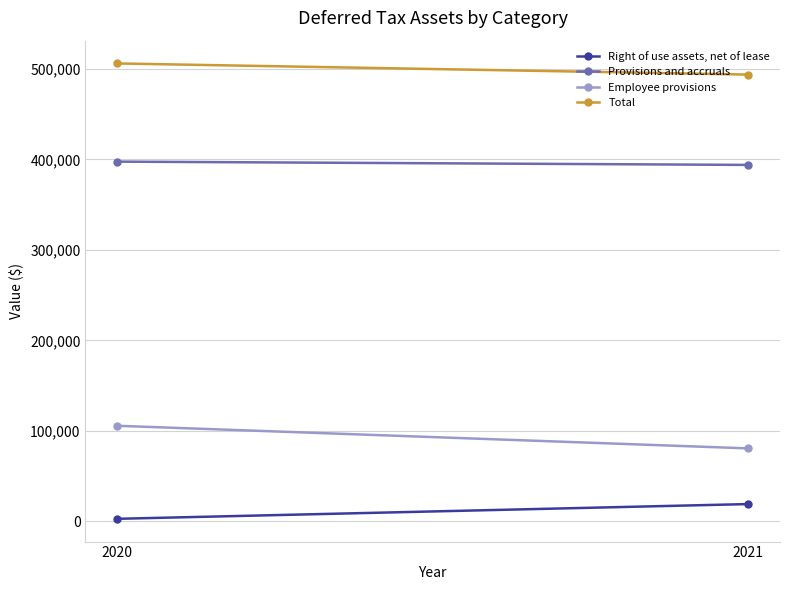

The value of Provisions and accruals at 2021 is 191932. True or false?

False